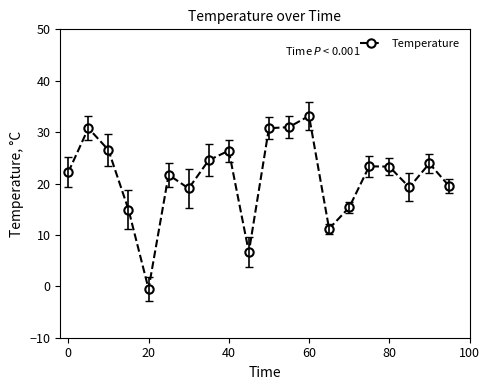

What is the value of the 10th point from the left?

6.6